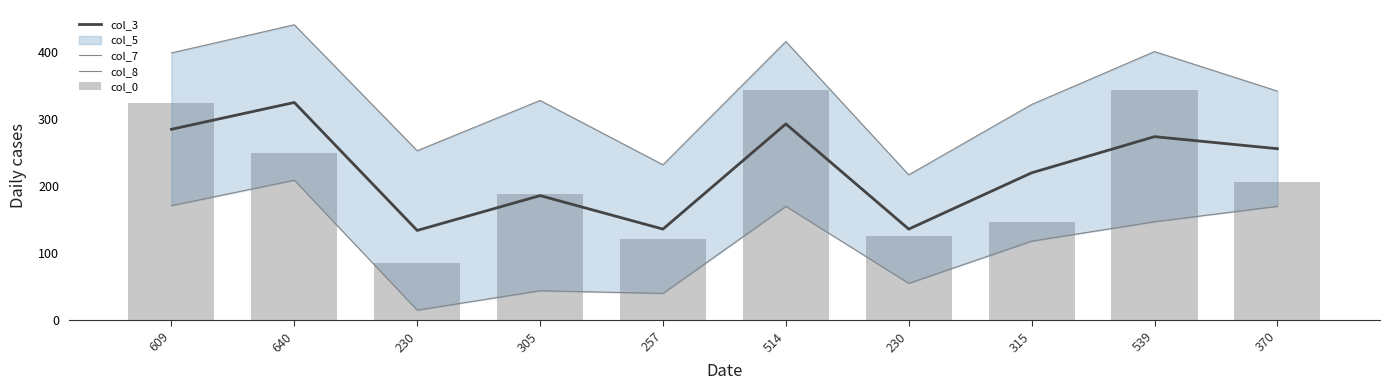

What is the lowest value of the col_3 series?

134